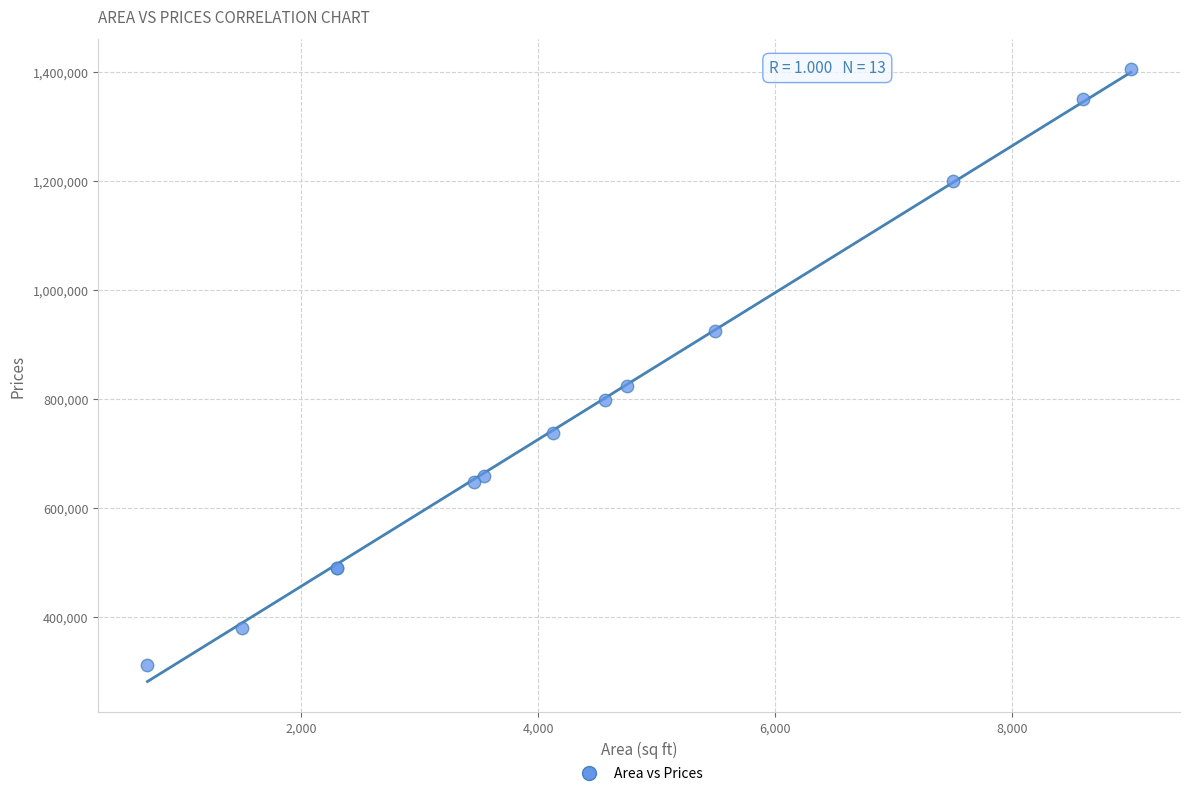

What Y value in the scatter plot is closest to 858732?

824614.7